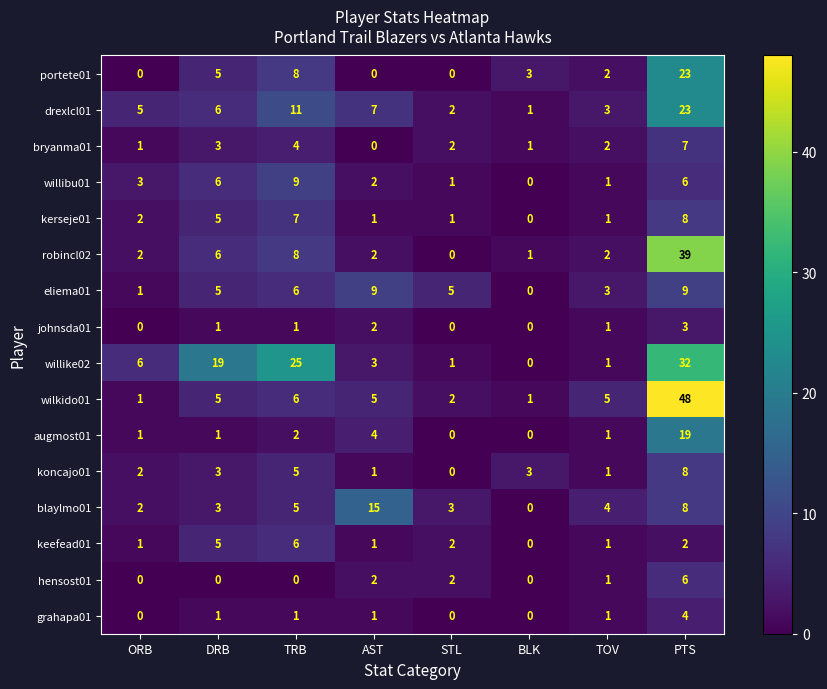

The value of johnsda01 at PTS is 5. True or false?

False